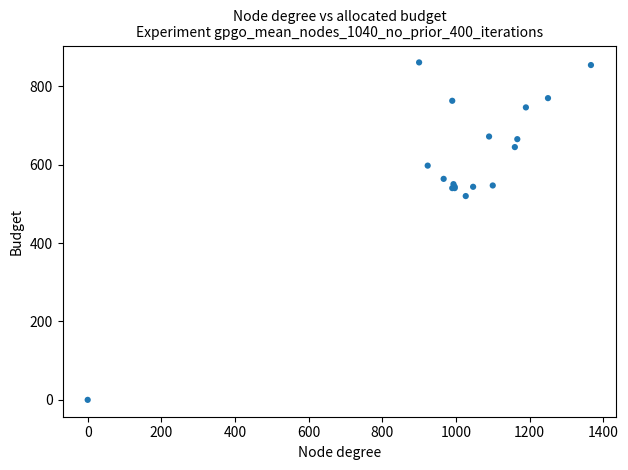

What Y value in the scatter plot is closest to 430?

519.8